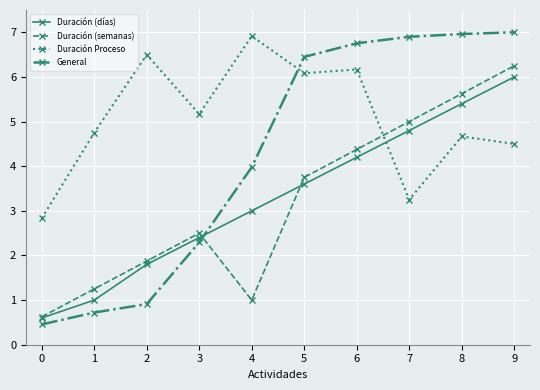

How many data points in General are less than 6?

5